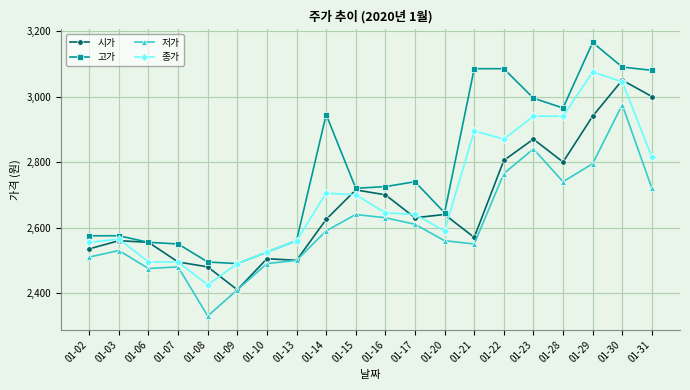

How many data points in 고가 are less than 2725?

10